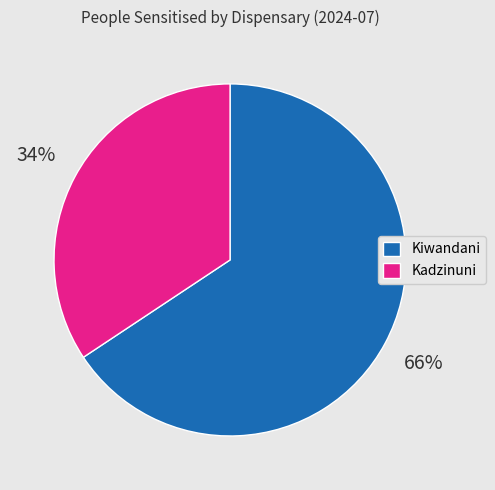

Does Kiwandani account for over 50% of the chart?

Yes